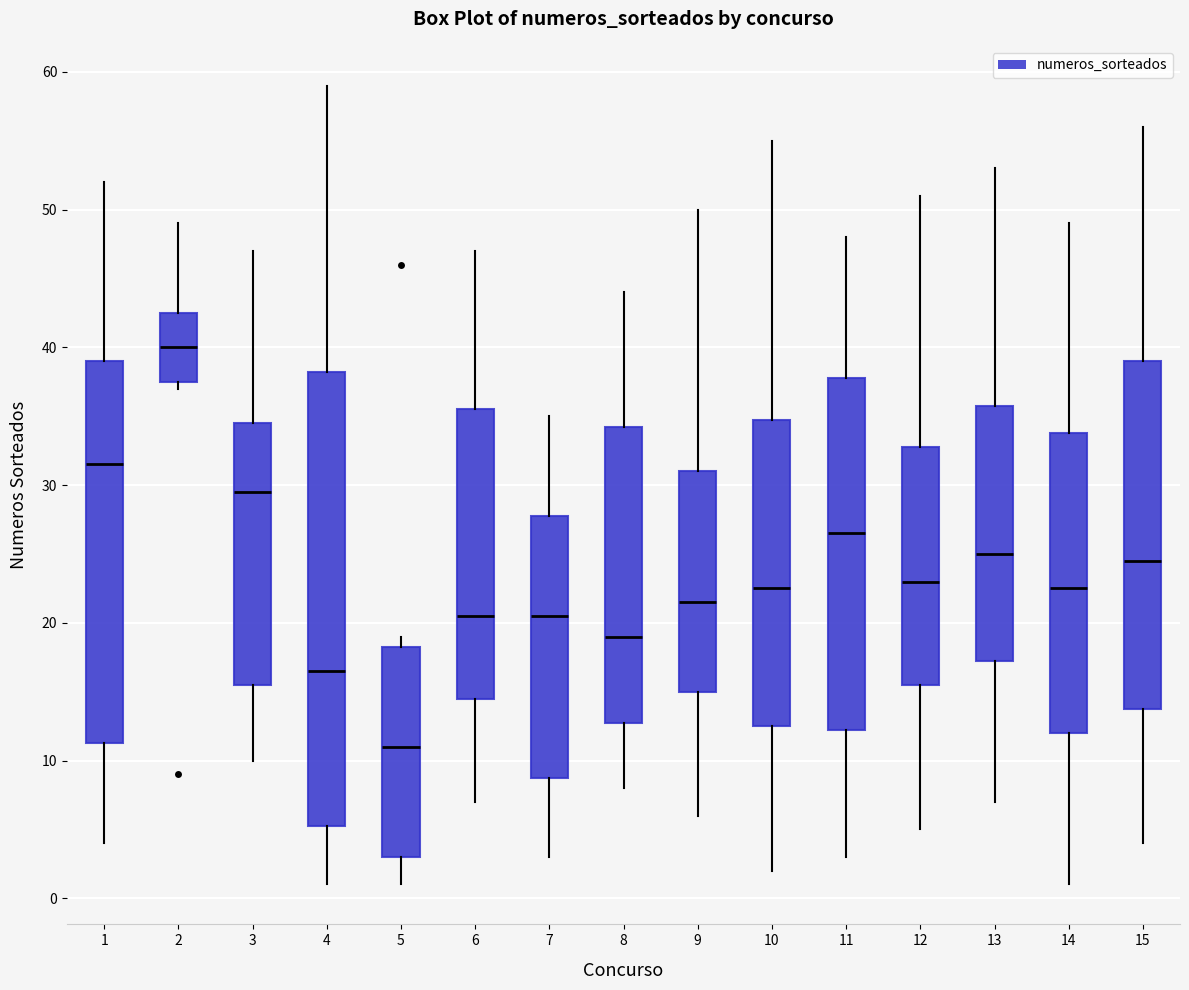

Reading left to right, transcribe this box plot: for each box, give where its median line is, the range the box spans, and where its two whiskers end, as read against the y-axis. The values are not printed on the chart, so give them approximately, as read against the axis.

1: median 32, box 11 to 39, whiskers 4 to 52
2: median 40, box 38 to 43, whiskers 37 to 49
3: median 30, box 16 to 35, whiskers 10 to 47
4: median 17, box 5 to 38, whiskers 1 to 59
5: median 11, box 3 to 18, whiskers 1 to 19
6: median 21, box 15 to 36, whiskers 7 to 47
7: median 21, box 9 to 28, whiskers 3 to 35
8: median 19, box 13 to 34, whiskers 8 to 44
9: median 22, box 15 to 31, whiskers 6 to 50
10: median 23, box 13 to 35, whiskers 2 to 55
11: median 27, box 12 to 38, whiskers 3 to 48
12: median 23, box 16 to 33, whiskers 5 to 51
13: median 25, box 17 to 36, whiskers 7 to 53
14: median 23, box 12 to 34, whiskers 1 to 49
15: median 25, box 14 to 39, whiskers 4 to 56